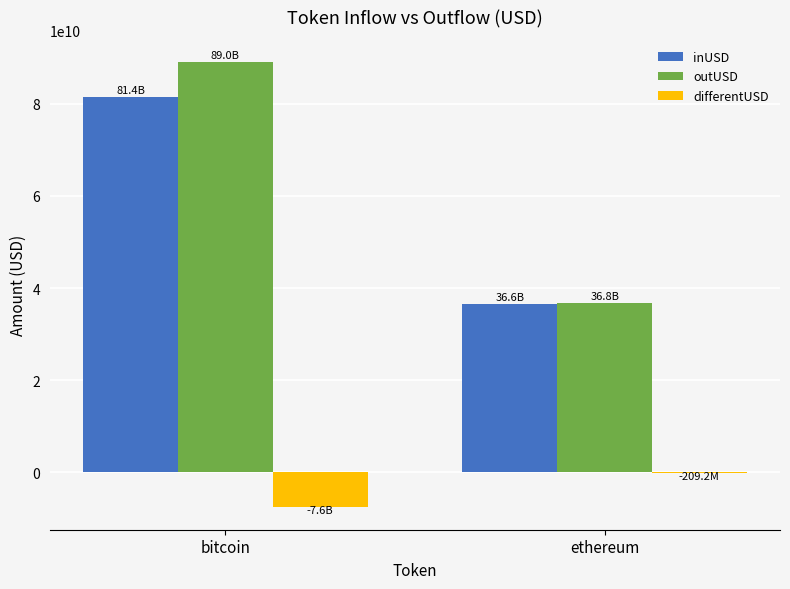

The inUSD series shows 10986781336.1 at ethereum. True or false?

False